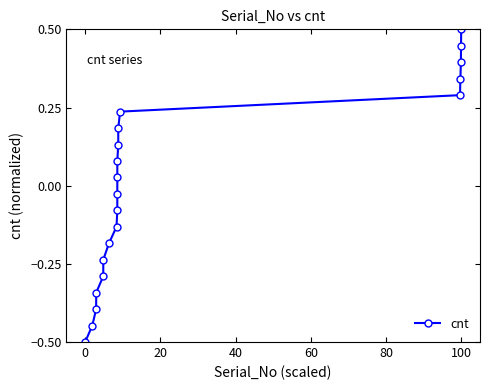

Count the number of categories in the chart.

20